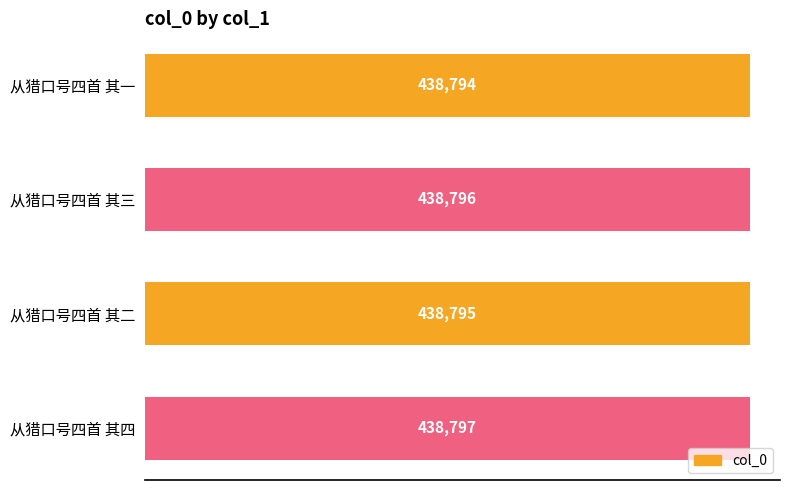

What is the value of the 2nd bar from the top?

438796